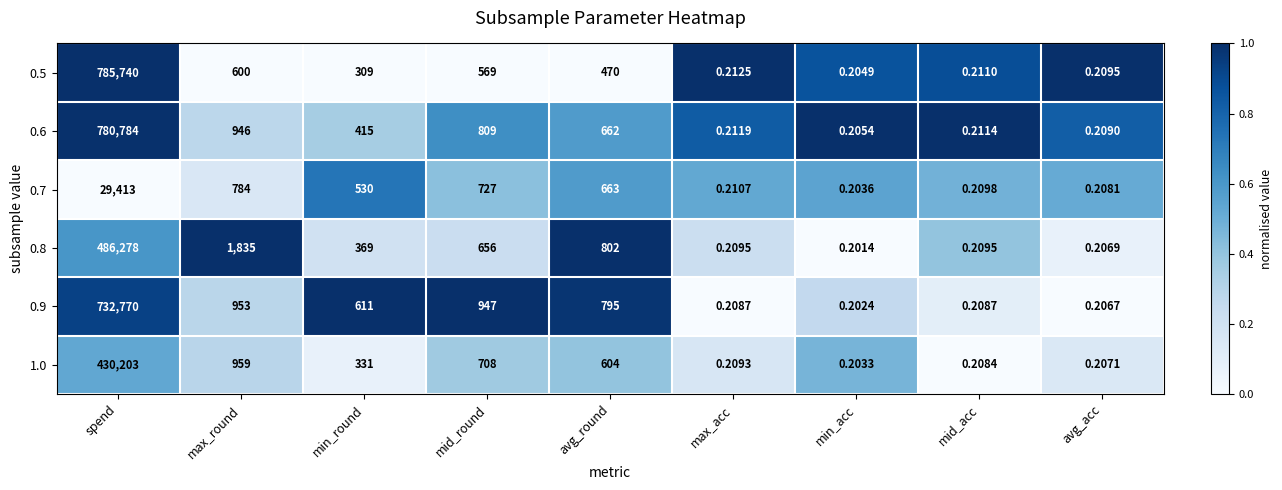

List the labels in order of 0.7 value, largest first.

spend, max_round, mid_round, avg_round, min_round, max_acc, mid_acc, avg_acc, min_acc